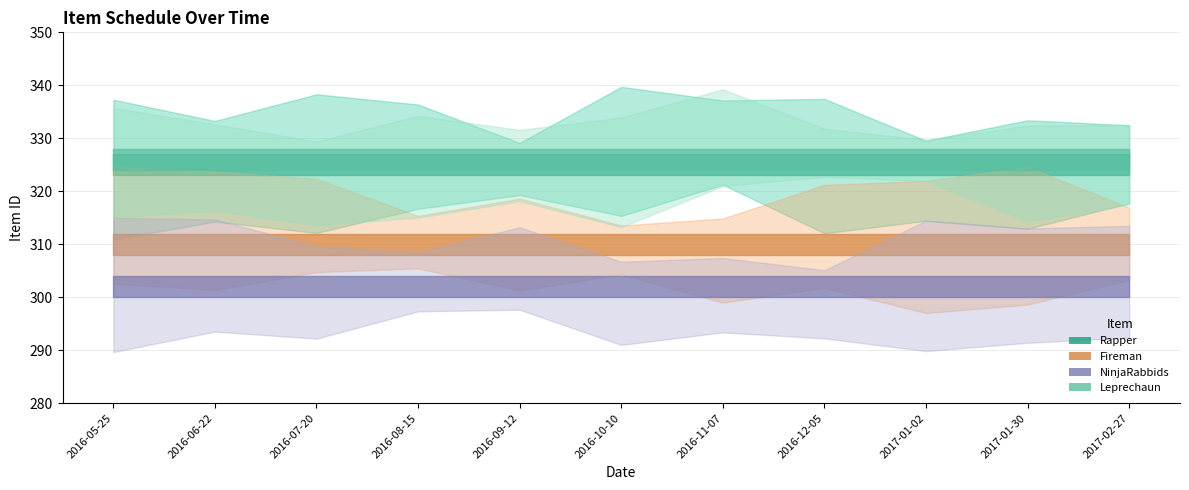

Is the value of Leprechaun at 2016-10-10 greater than the value of Rapper at 2016-10-10?

Yes